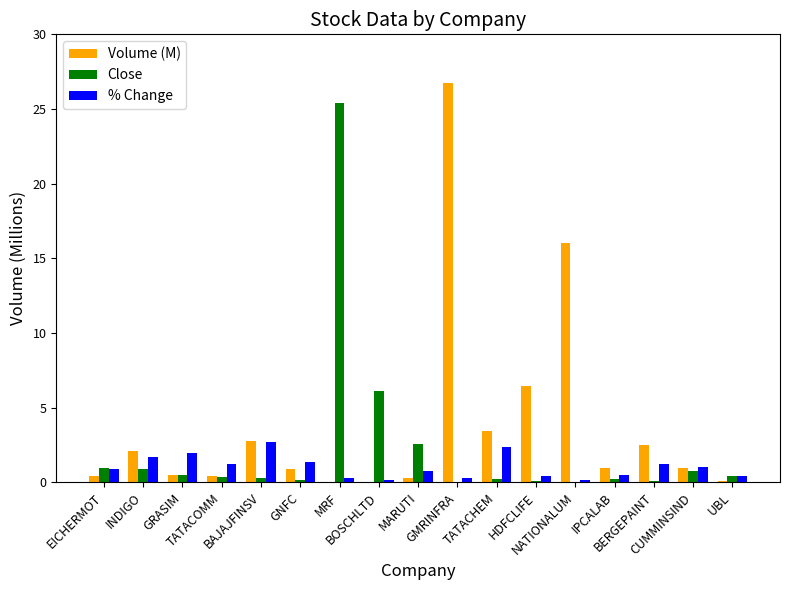

Which series has the largest total across all categories?

Volume (M)